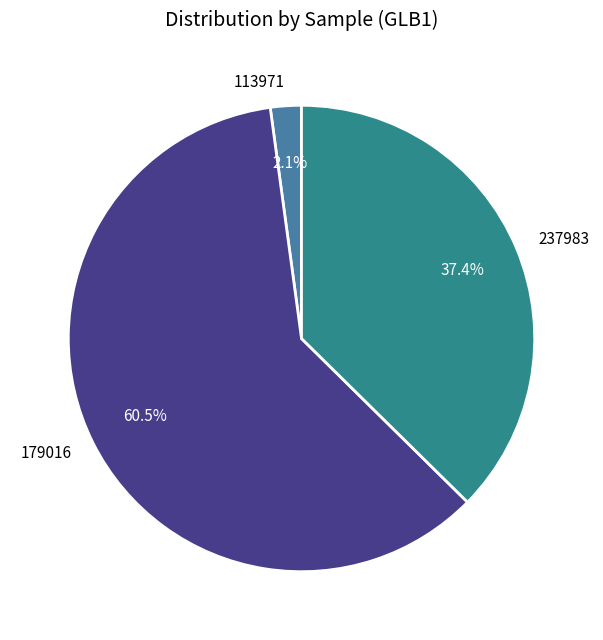

Combined, what portion of the pie is 237983 and 179016?

97.9%